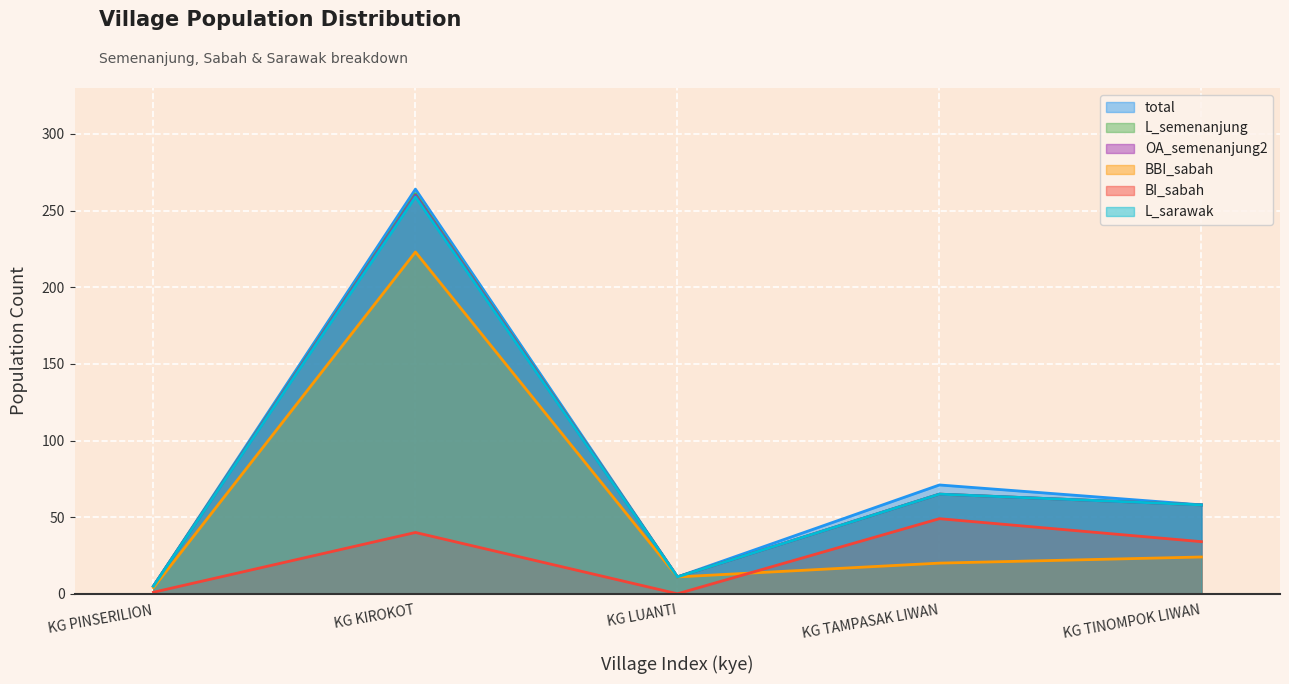

Reading left to right, transcribe all the data shown in this chart.

total: KG PINSERILION=5	KG KIROKOT=264	KG LUANTI=11	KG TAMPASAK LIWAN=71	KG TINOMPOK LIWAN=58
L_semenanjung: KG PINSERILION=5	KG KIROKOT=261	KG LUANTI=11	KG TAMPASAK LIWAN=65	KG TINOMPOK LIWAN=58
OA_semenanjung2: KG PINSERILION=5	KG KIROKOT=260	KG LUANTI=11	KG TAMPASAK LIWAN=65	KG TINOMPOK LIWAN=58
BBI_sabah: KG PINSERILION=4	KG KIROKOT=223	KG LUANTI=11	KG TAMPASAK LIWAN=20	KG TINOMPOK LIWAN=24
BI_sabah: KG PINSERILION=1	KG KIROKOT=40	KG LUANTI=0	KG TAMPASAK LIWAN=49	KG TINOMPOK LIWAN=34
L_sarawak: KG PINSERILION=5	KG KIROKOT=259	KG LUANTI=11	KG TAMPASAK LIWAN=65	KG TINOMPOK LIWAN=58